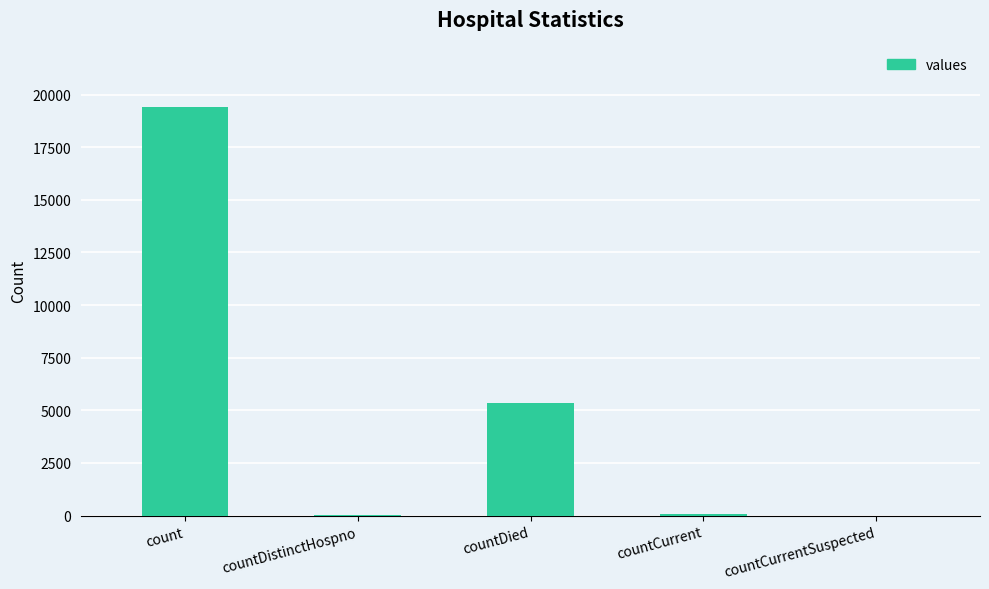

The value at countCurrent is 60. True or false?

True